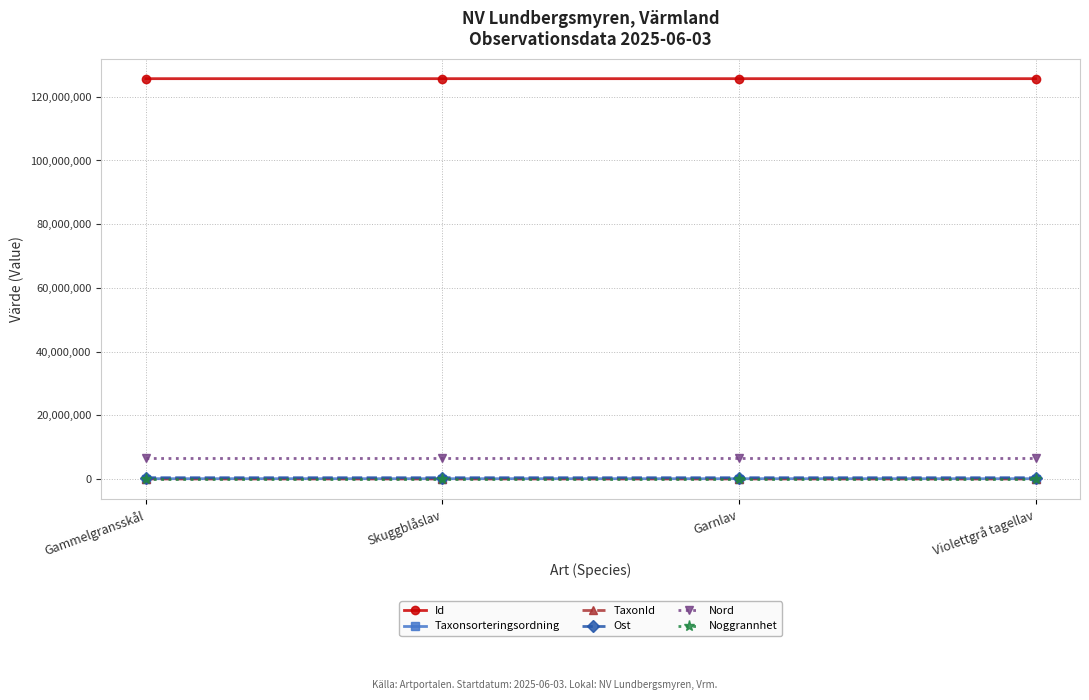

Which series has the largest total across all categories?

Id